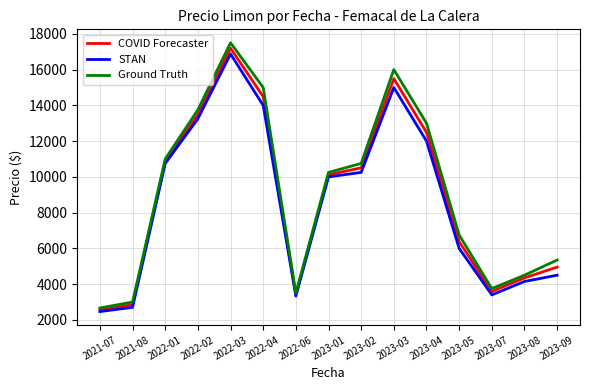

The value of COVID Forecaster at 2023-07 is 5482.3. True or false?

False